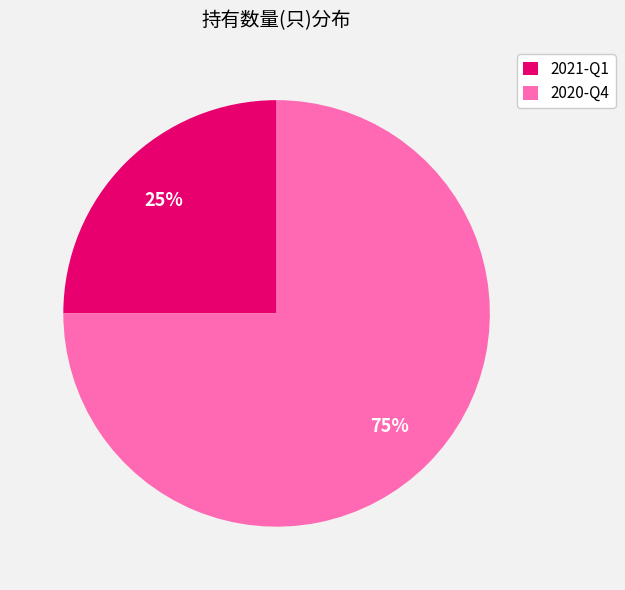

Which slice is the smallest?

2021-Q1